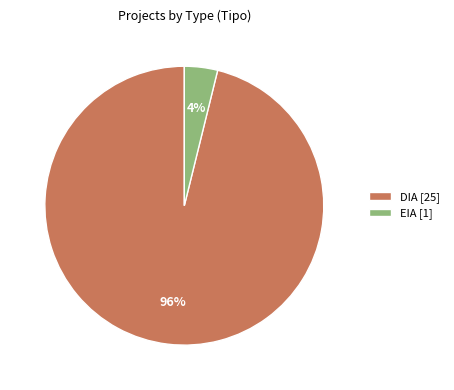

Is the sum of DIA and EIA greater than half?

Yes